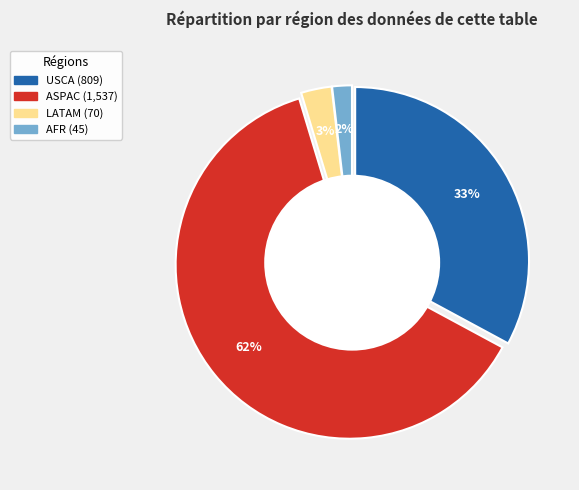

To the nearest percent, what is the average slice percentage?

25%